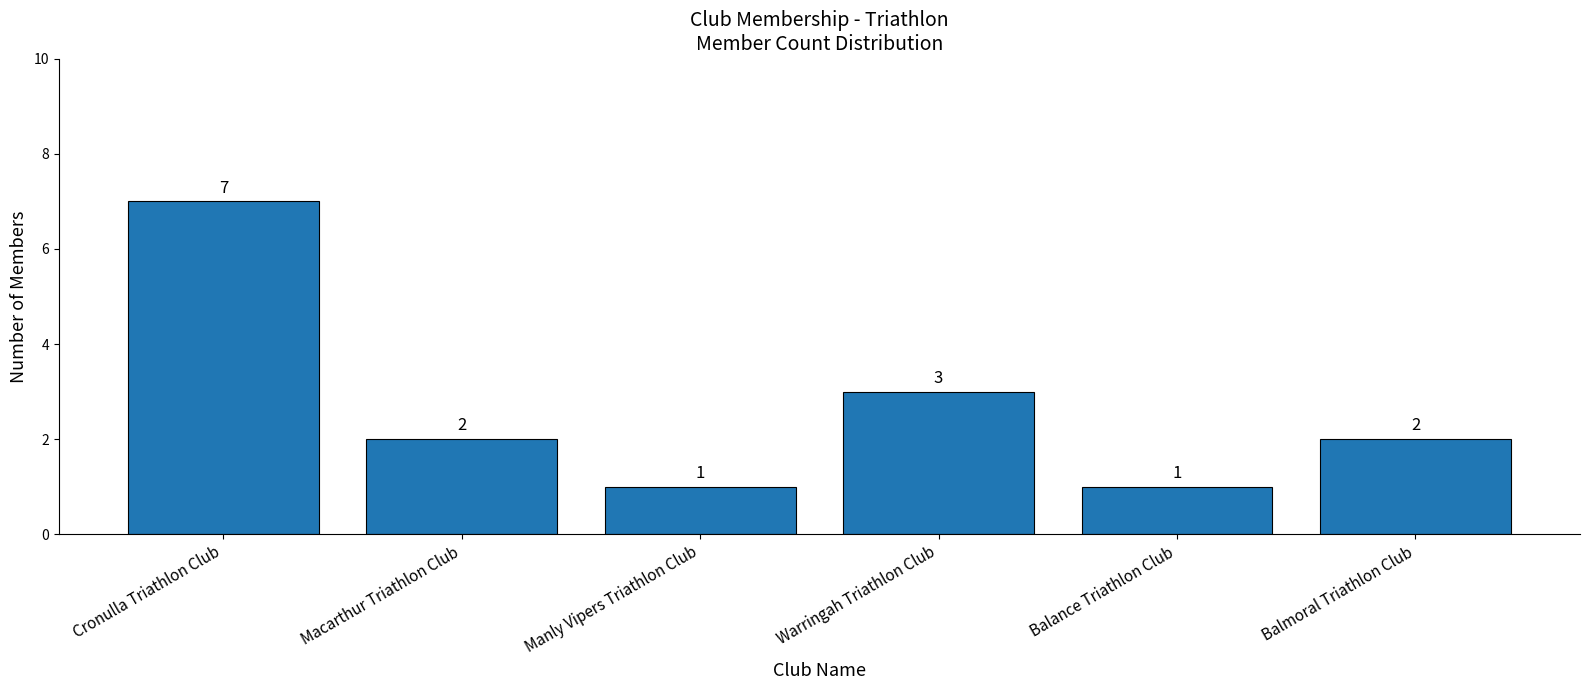

The chart shows a value of 7 at Cronulla Triathlon Club. True or false?

True